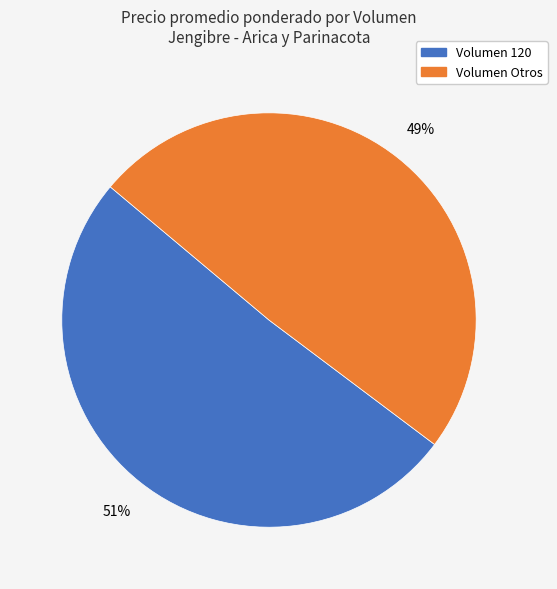

To the nearest percent, what is the difference between the largest and smallest slice percentages?

2%